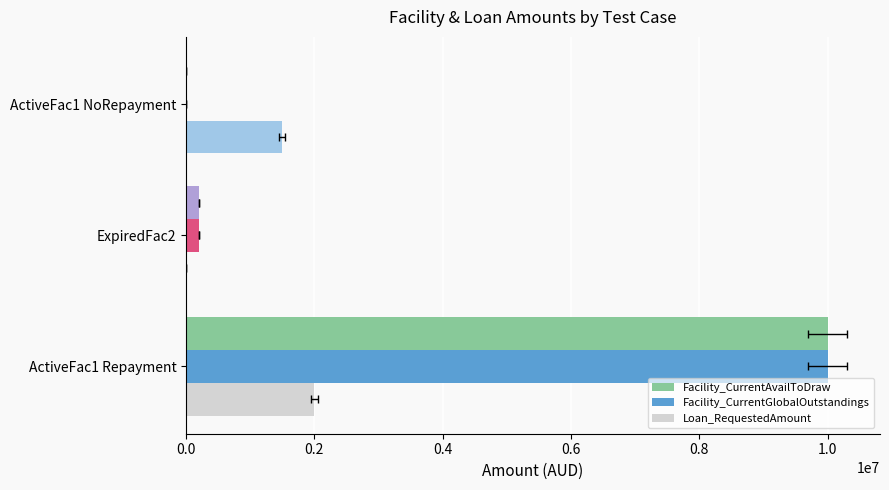

Read the Loan_RequestedAmount value at ActiveFac1 Repayment, to the nearest 50.

2000000